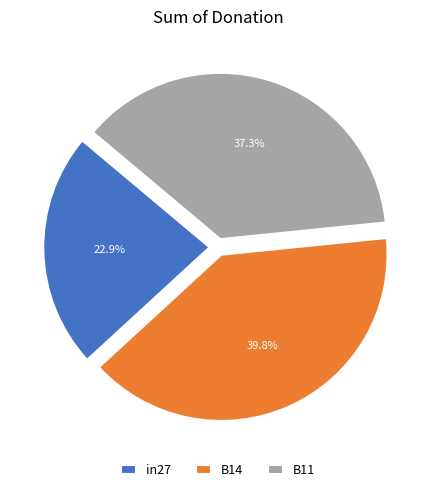

Which slice is the smallest?

in27